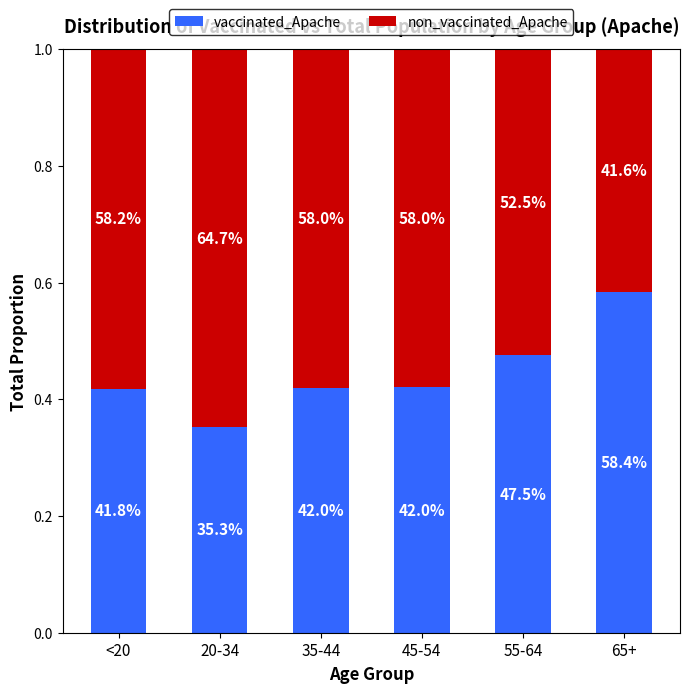

True or false: non_vaccinated_Apache has a value of 0.9 at 45-54.

False